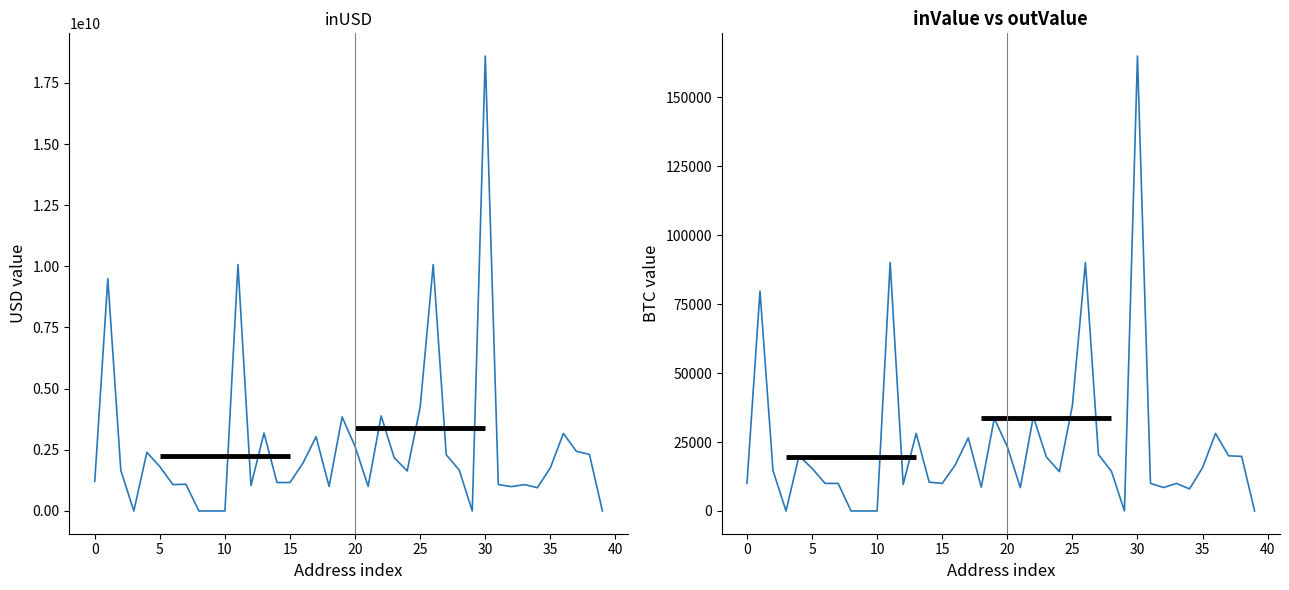

What are all the series names shown in the legend?

inUSD, inValue